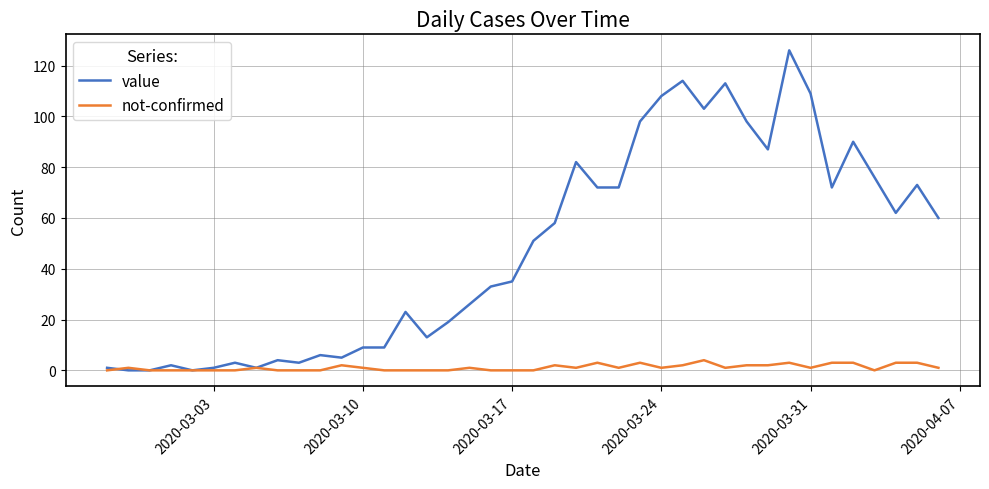

Which series has the widest spread of values?

value